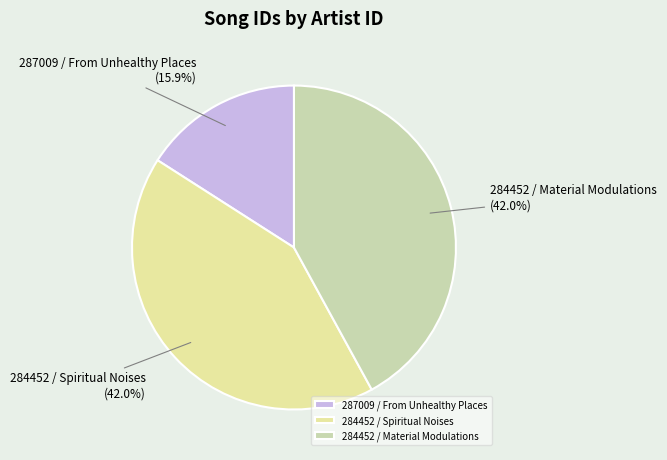

The 284452 / Material Modulations slice represents 29% of the pie. True or false?

False